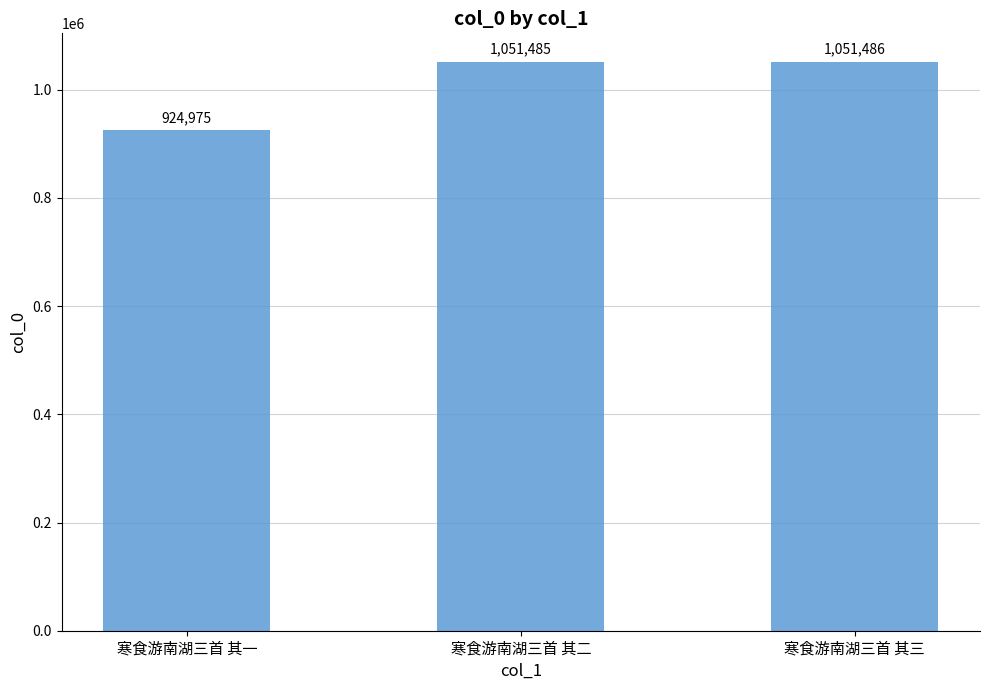

List the labels in order of value, smallest first.

寒食游南湖三首 其一, 寒食游南湖三首 其二, 寒食游南湖三首 其三